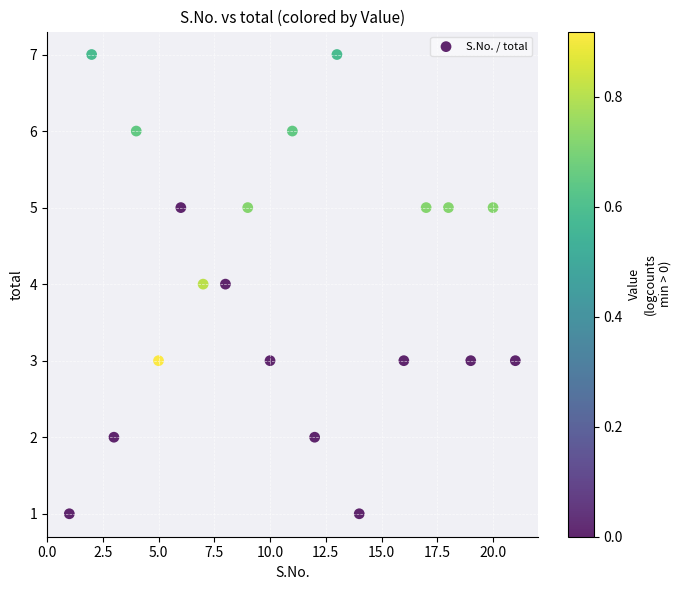

What is the range of X values (max minus min)?

20